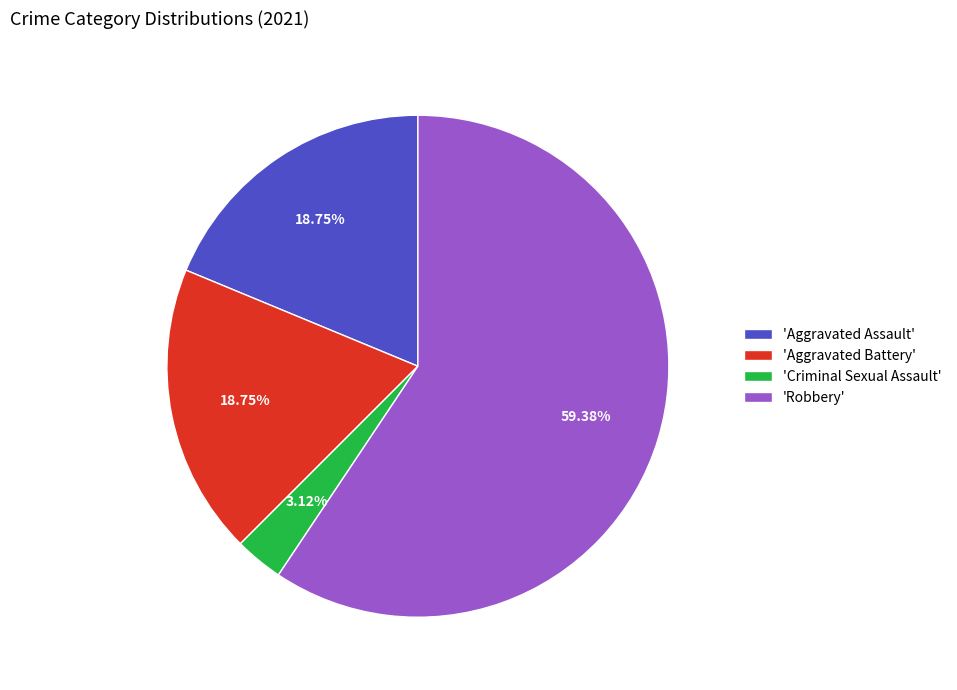

Is there a majority slice in this chart?

Yes